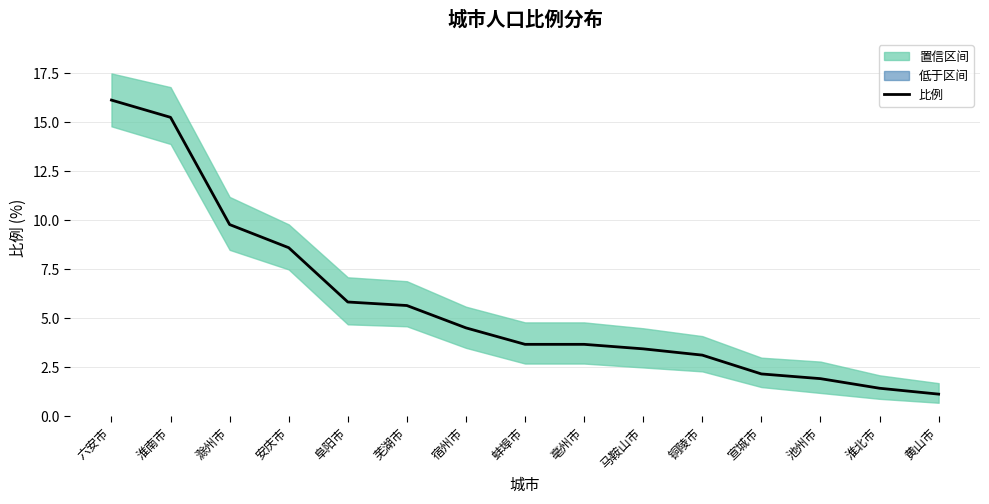

What is the difference between the maximum and minimum values?

15.0